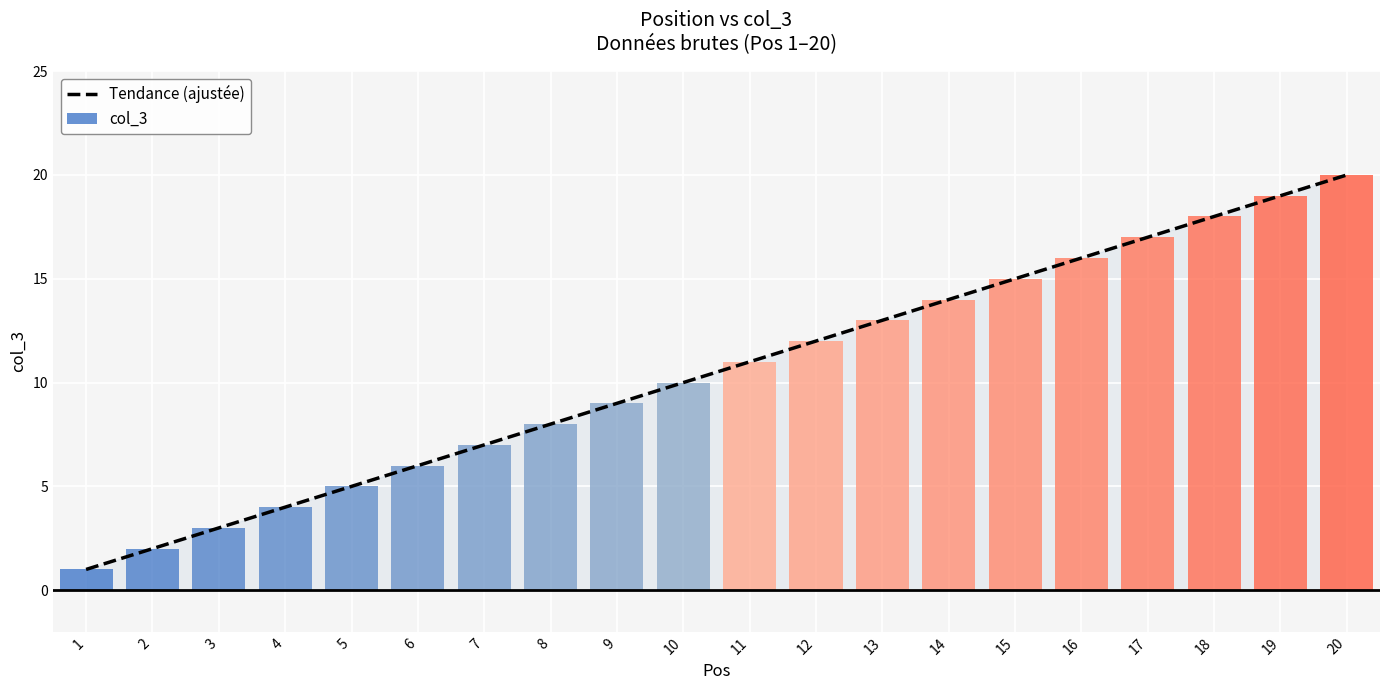

What is the maximum value shown in the chart?

20